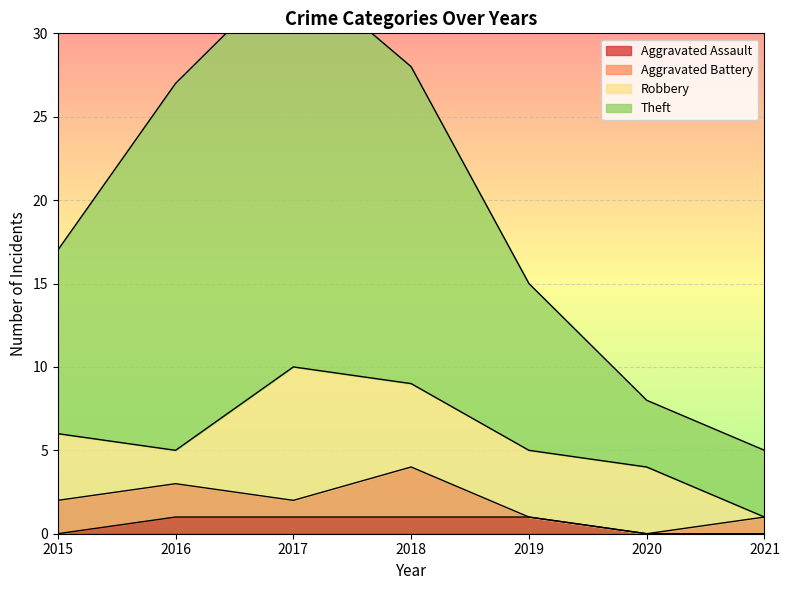

Where does the Theft series first go above 17?

2016